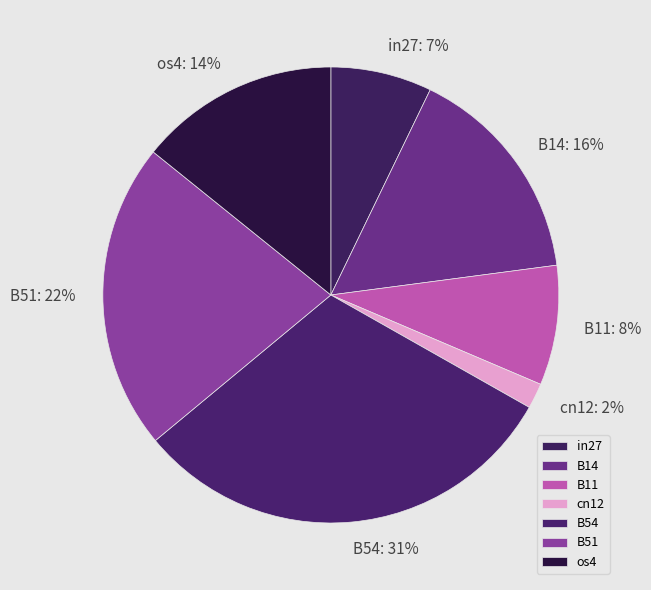

Does any single category account for the majority?

No